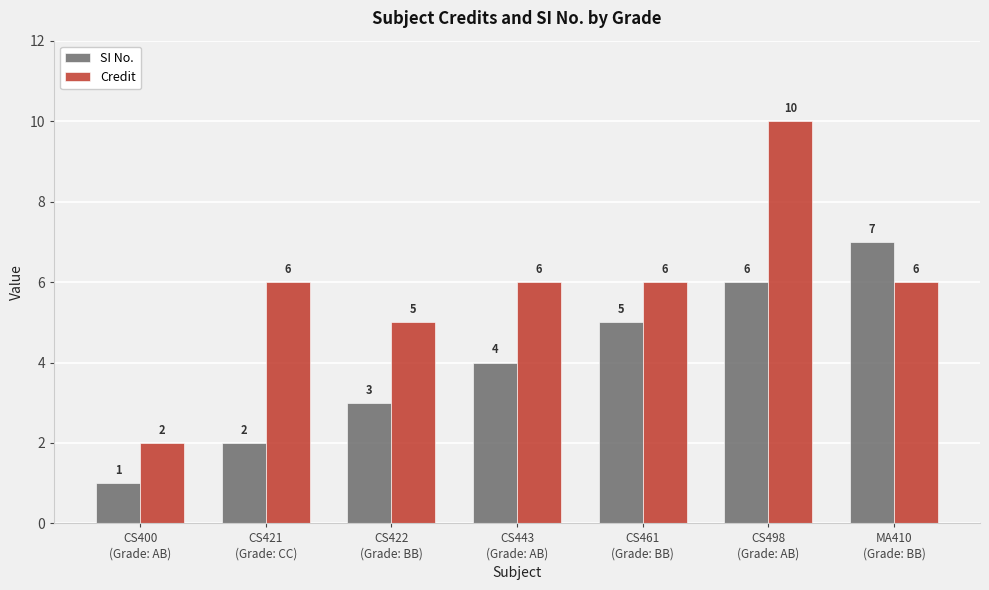

True or false: SI No. has a value of 10 at MA410
(Grade: BB).

False